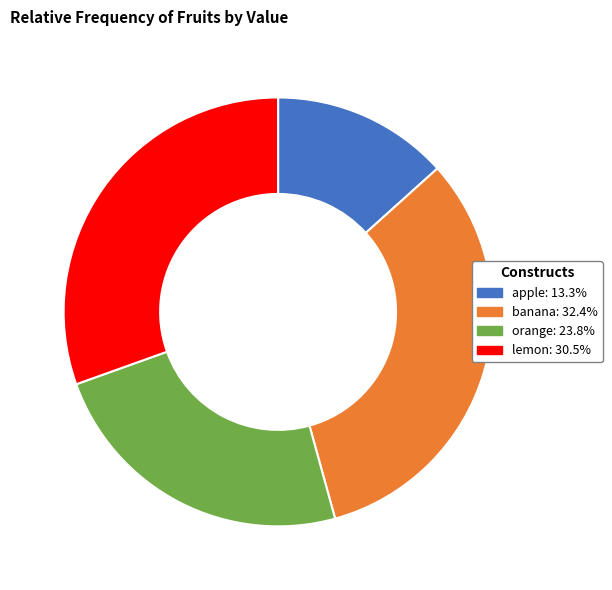

Is the sum of banana and lemon greater than half?

Yes